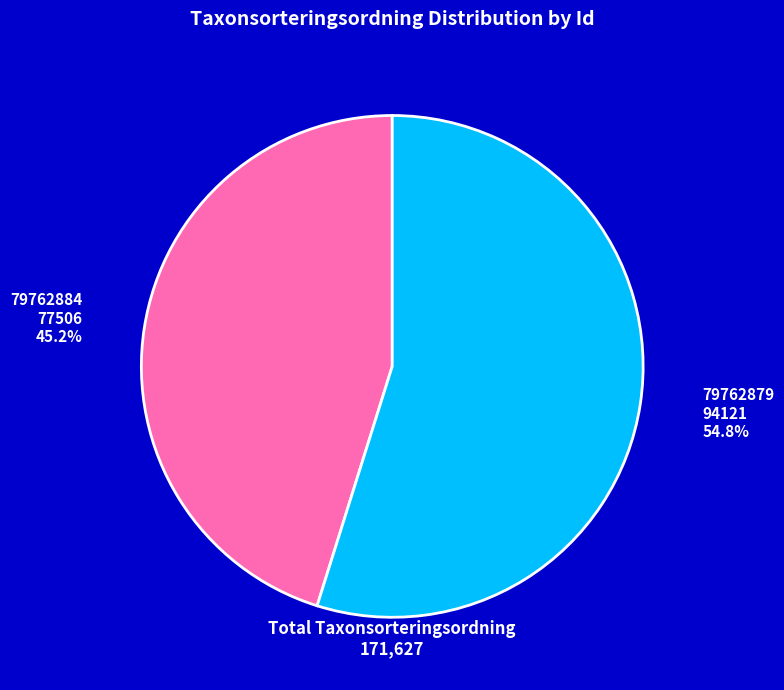

Which category has the biggest portion of the pie?

79762879